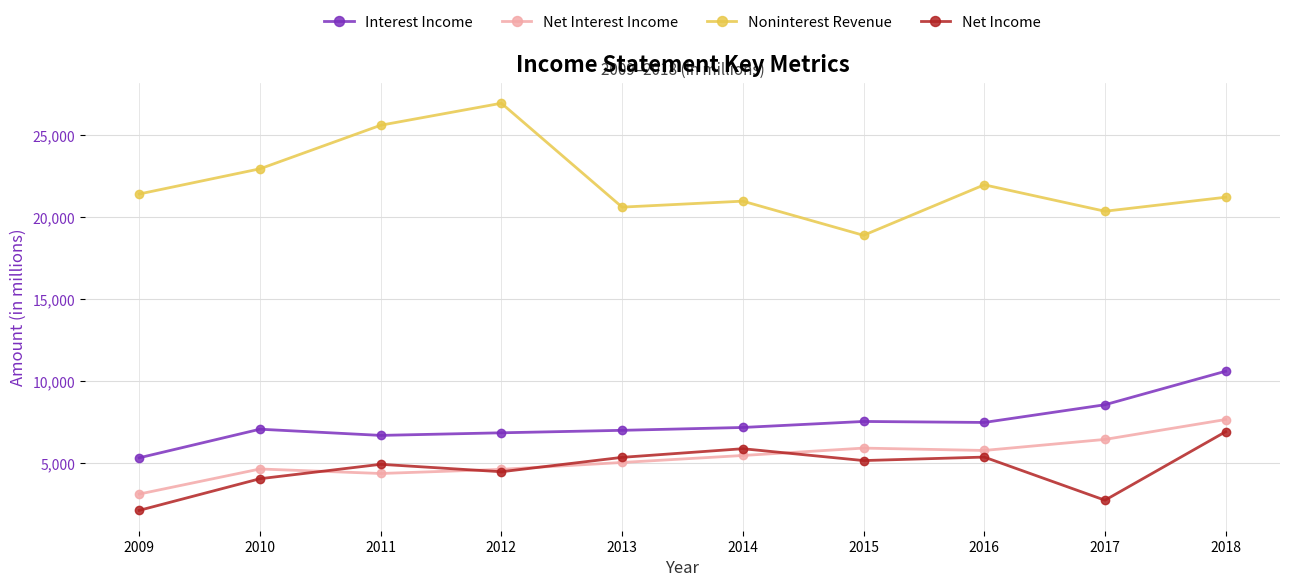

What is the average value of the Net Income series?

4706